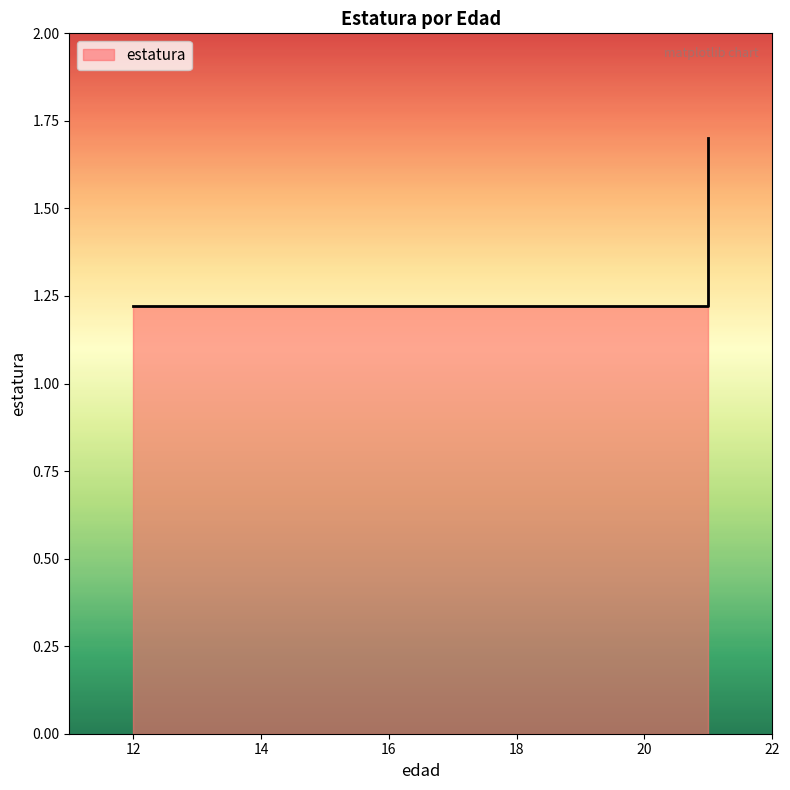

Reading right to left, transcribe all the data shown in this chart.

1.7	1.2	1.2